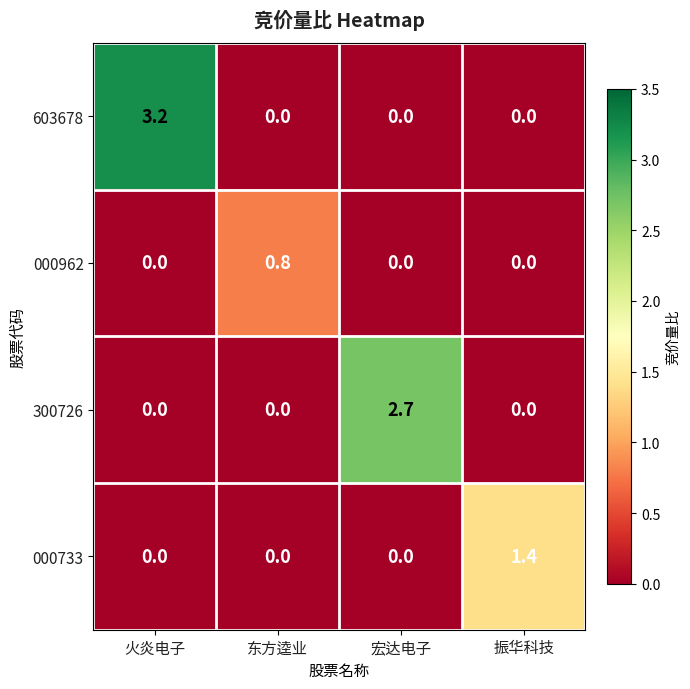

Which category has the highest value across all series?

火炎电子